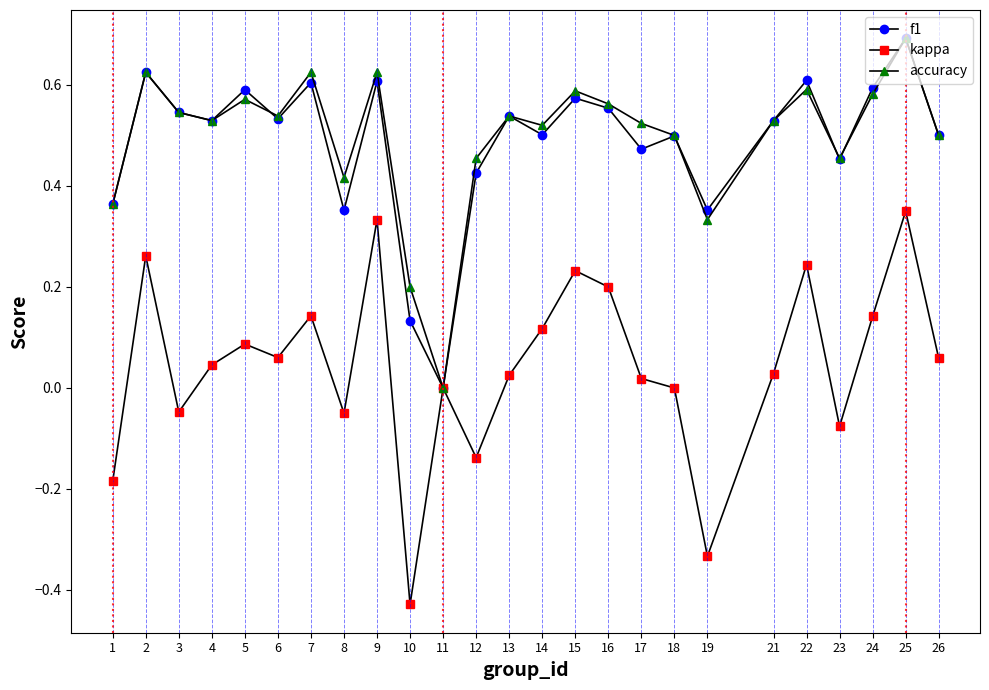

What is the difference between the second highest and minimum values in the kappa series?

0.8